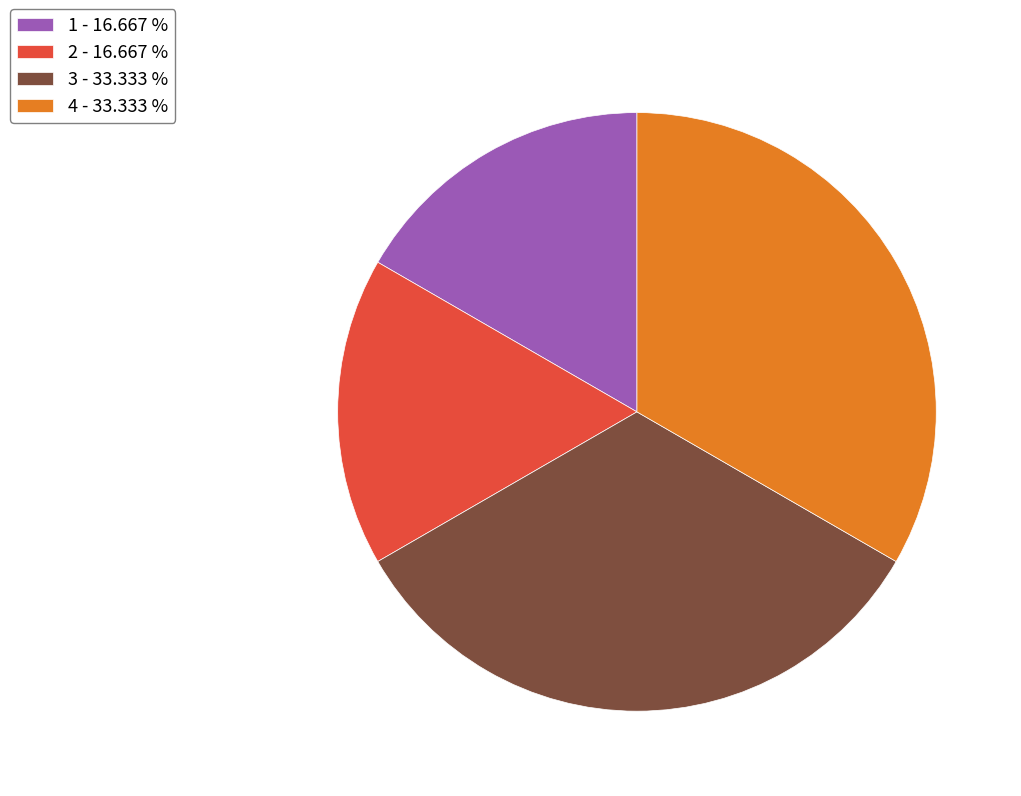

Which has a higher value, 3 - 33.333 % or 1 - 16.667 %?

3 - 33.333 %